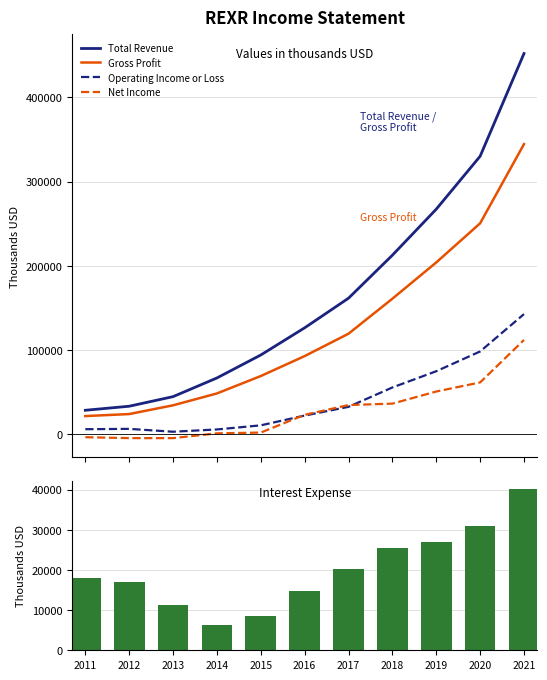

What is the difference between the second highest and second lowest values in the Total Revenue series?

297100